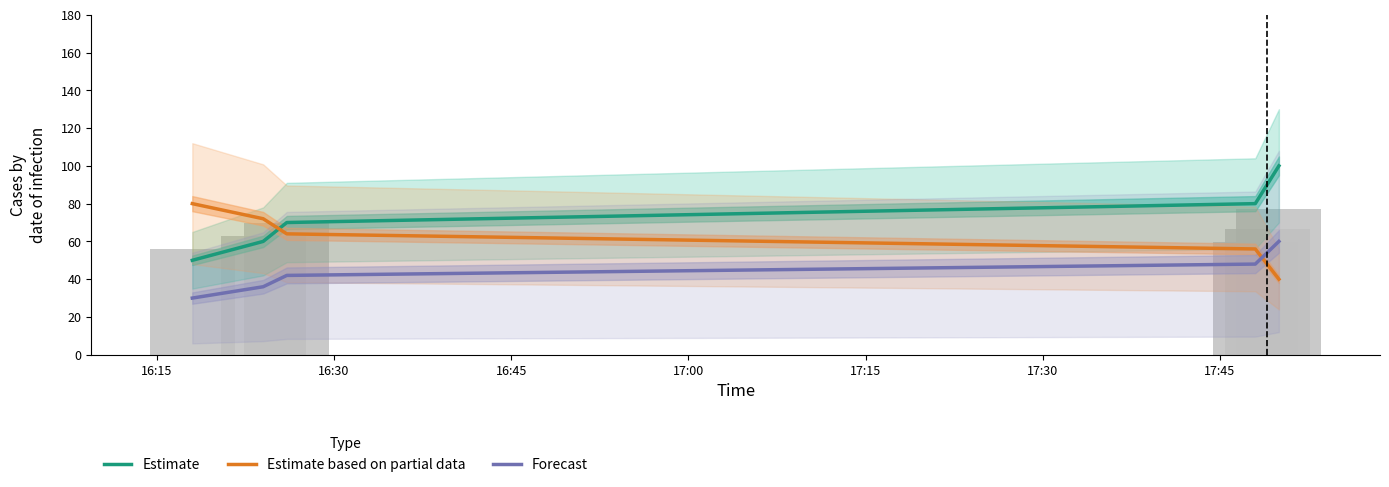

True or false: Forecast and Estimate cross at least once.

False